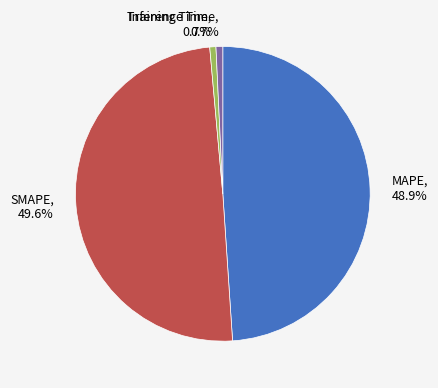

How many segments does this pie chart have?

4